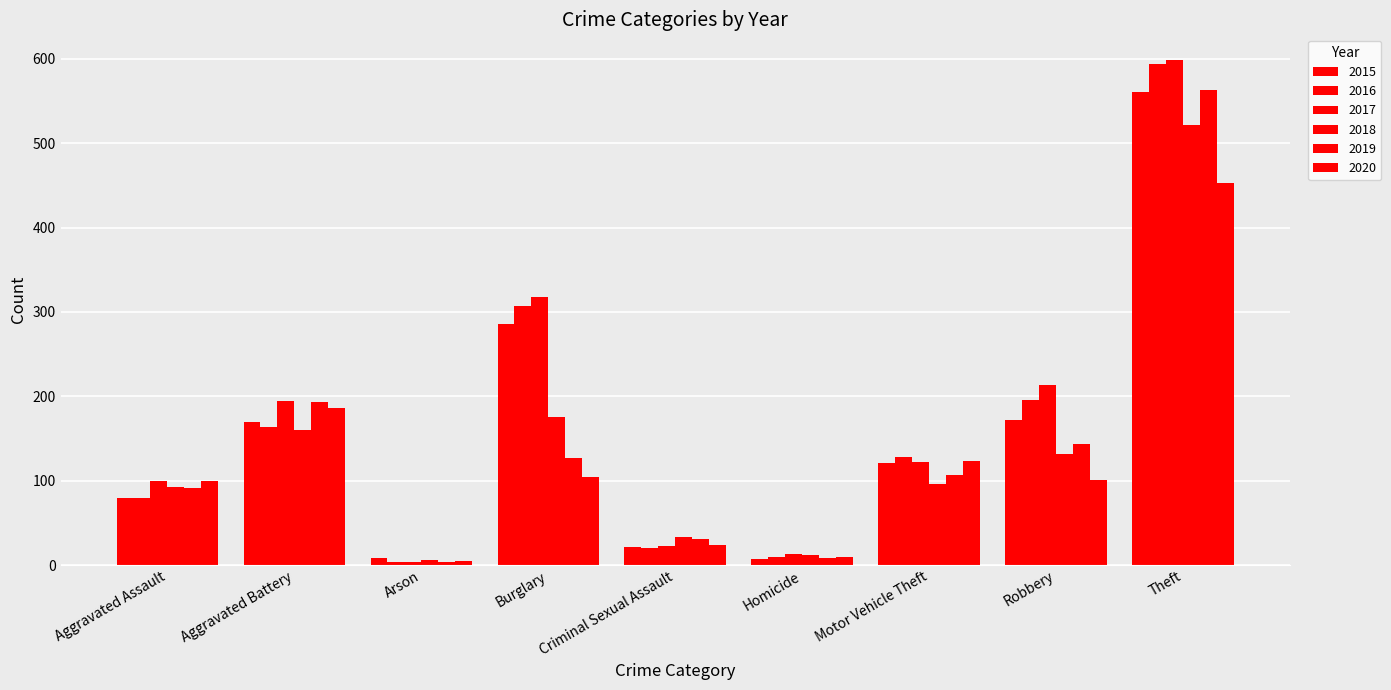

Are the bars grouped side by side (vs. stacked)?

Yes